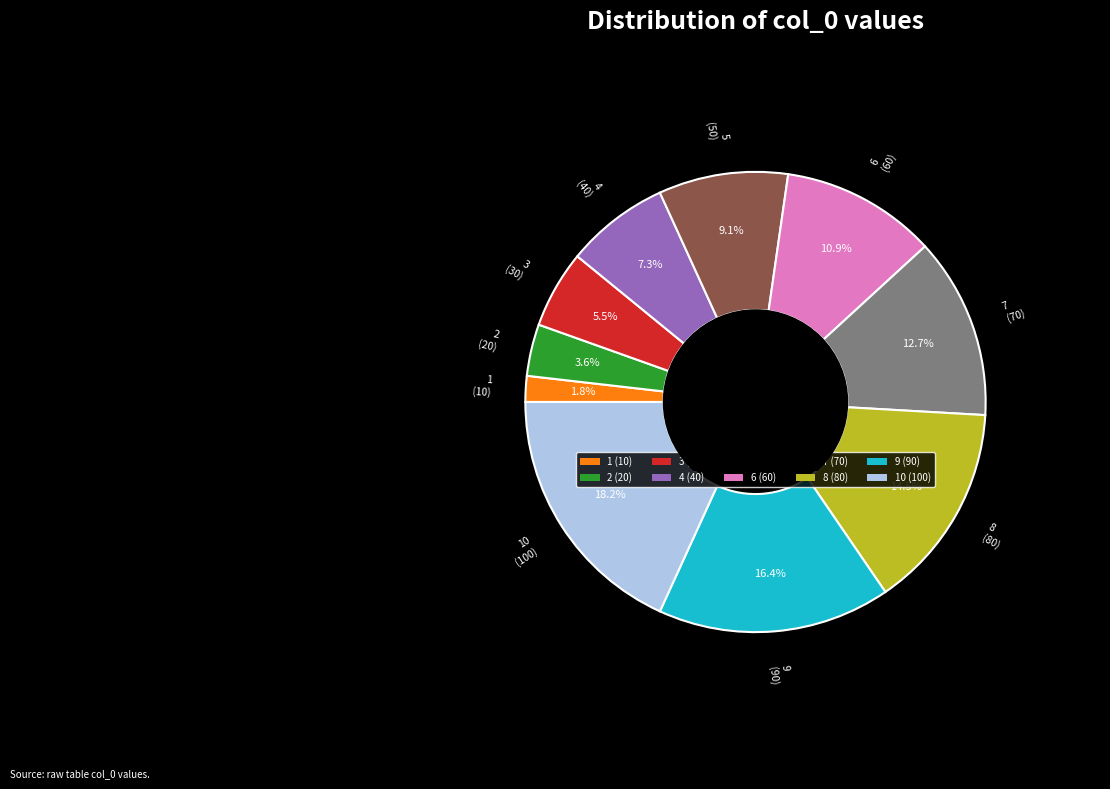

Is there a majority slice in this chart?

No